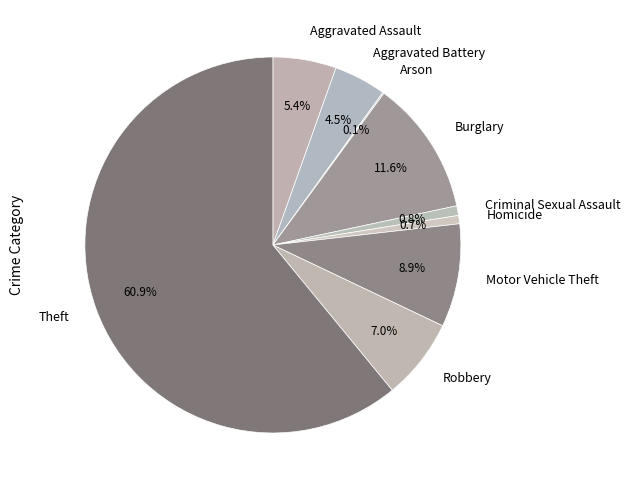

Which slice represents more than half of the pie?

Theft